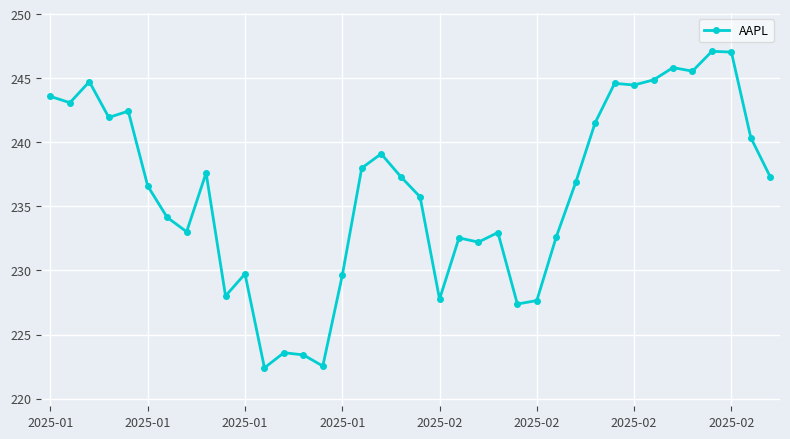

What is the value of the 15th point from the left?

222.5